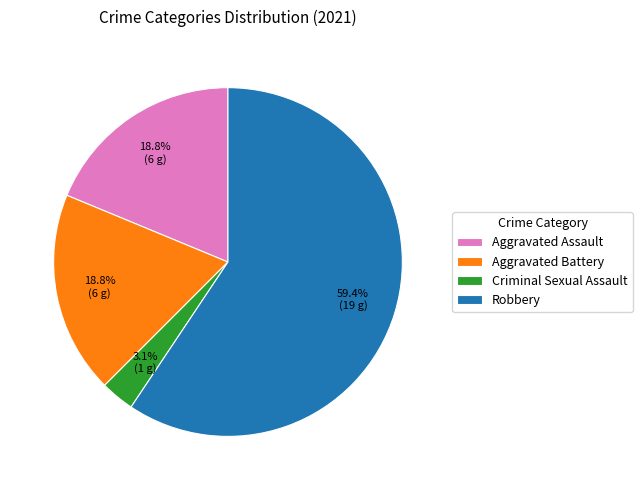

Combined, what portion of the pie is Robbery and Aggravated Battery?

78.1%